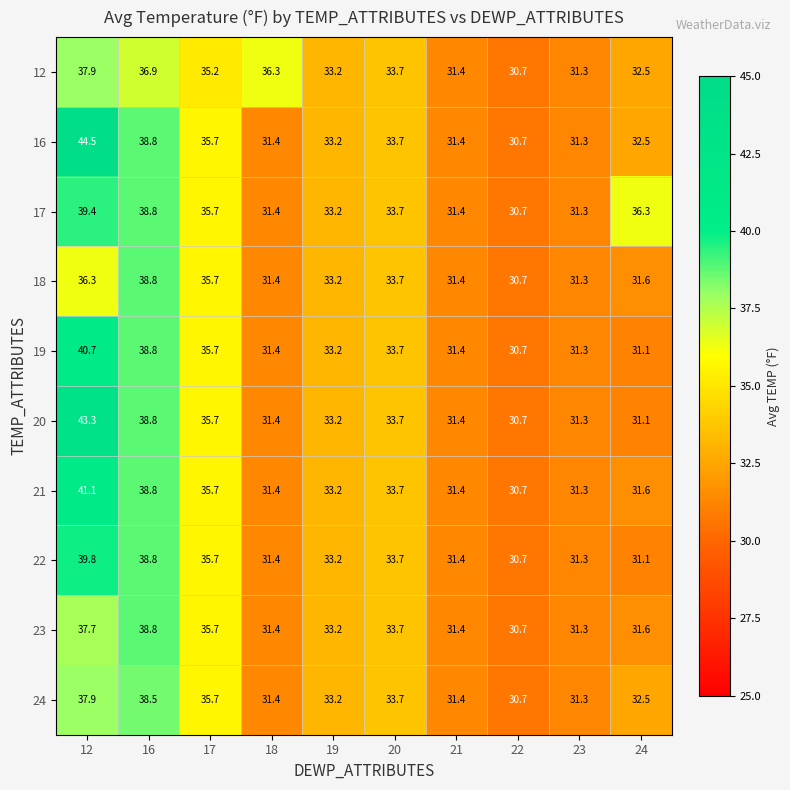

True or false: 12 has a value of 36.9 at 16.

True